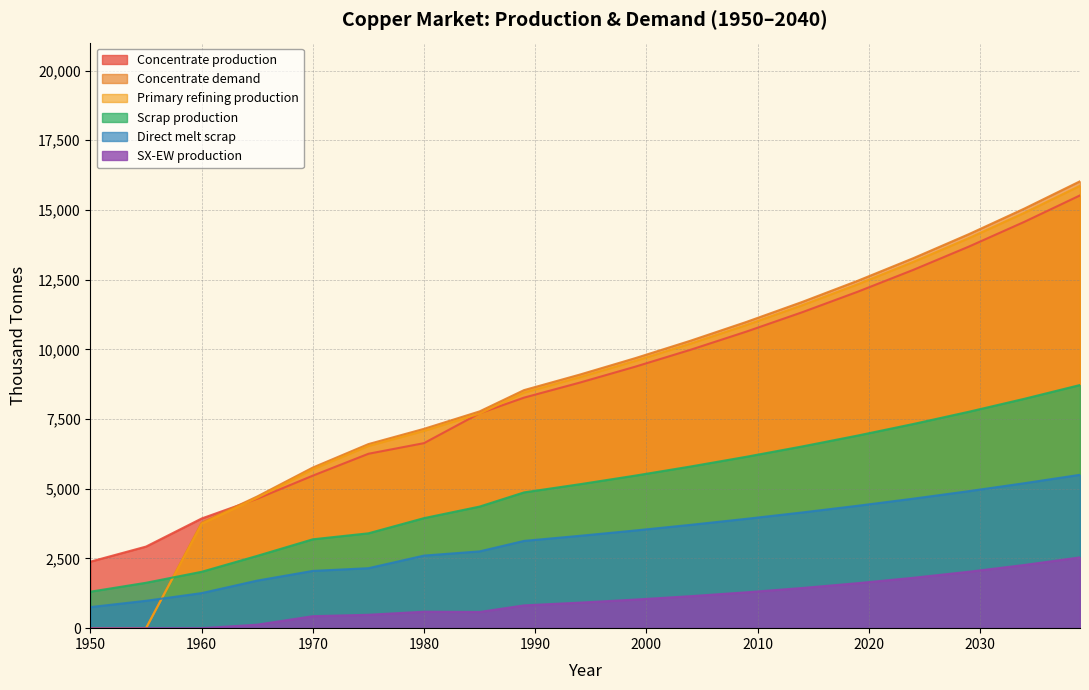

True or false: Direct melt scrap and Concentrate production cross at least once.

False